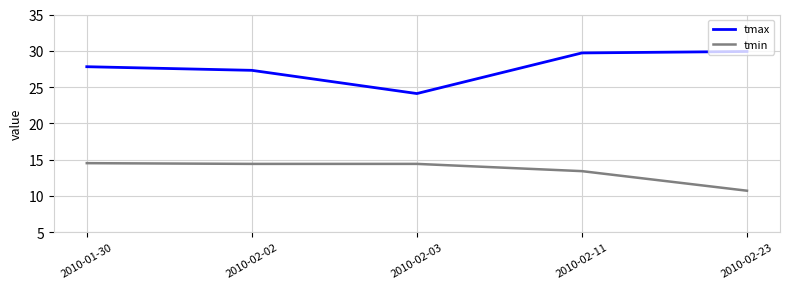

Is this an area chart (filled region under the line)?

No